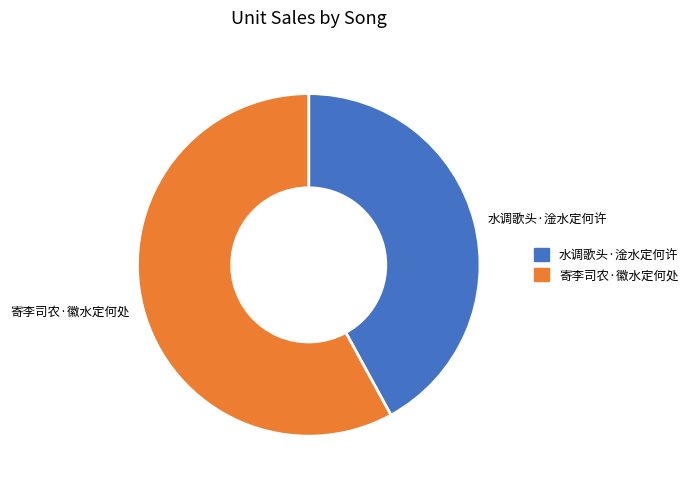

Which category has the biggest portion of the pie?

寄李司农·徽水定何处